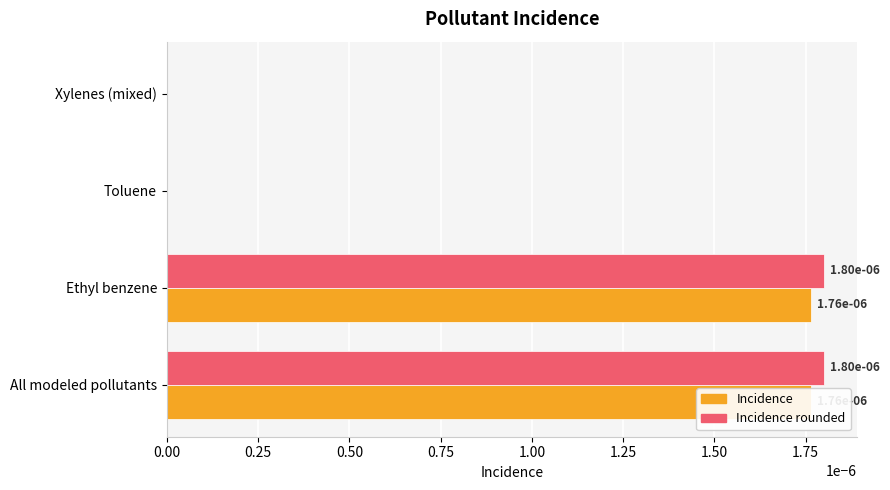

The Incidence rounded series shows 0.0 at Ethyl benzene. True or false?

True